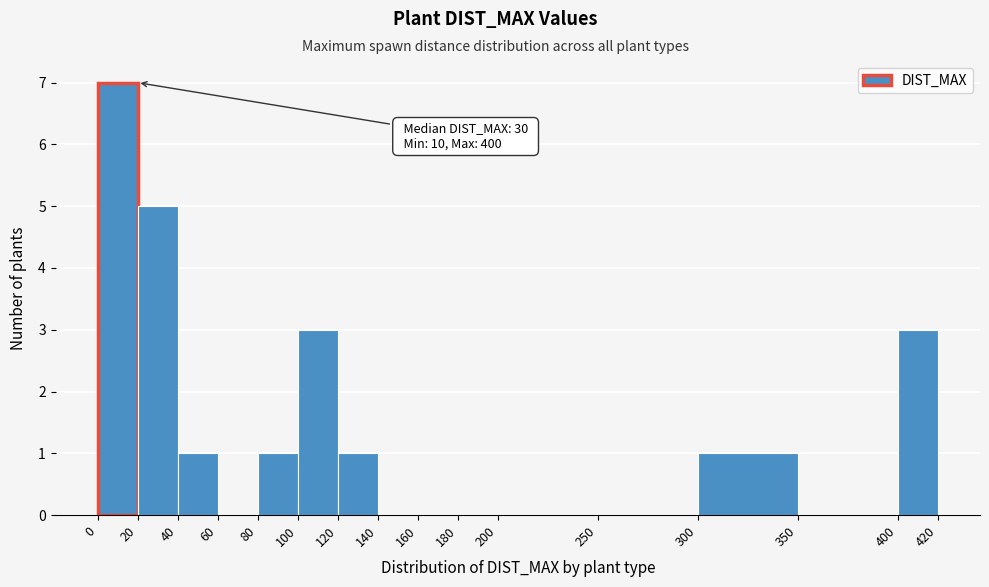

Over which range of the x-axis is the bar tallest?

0 to 20